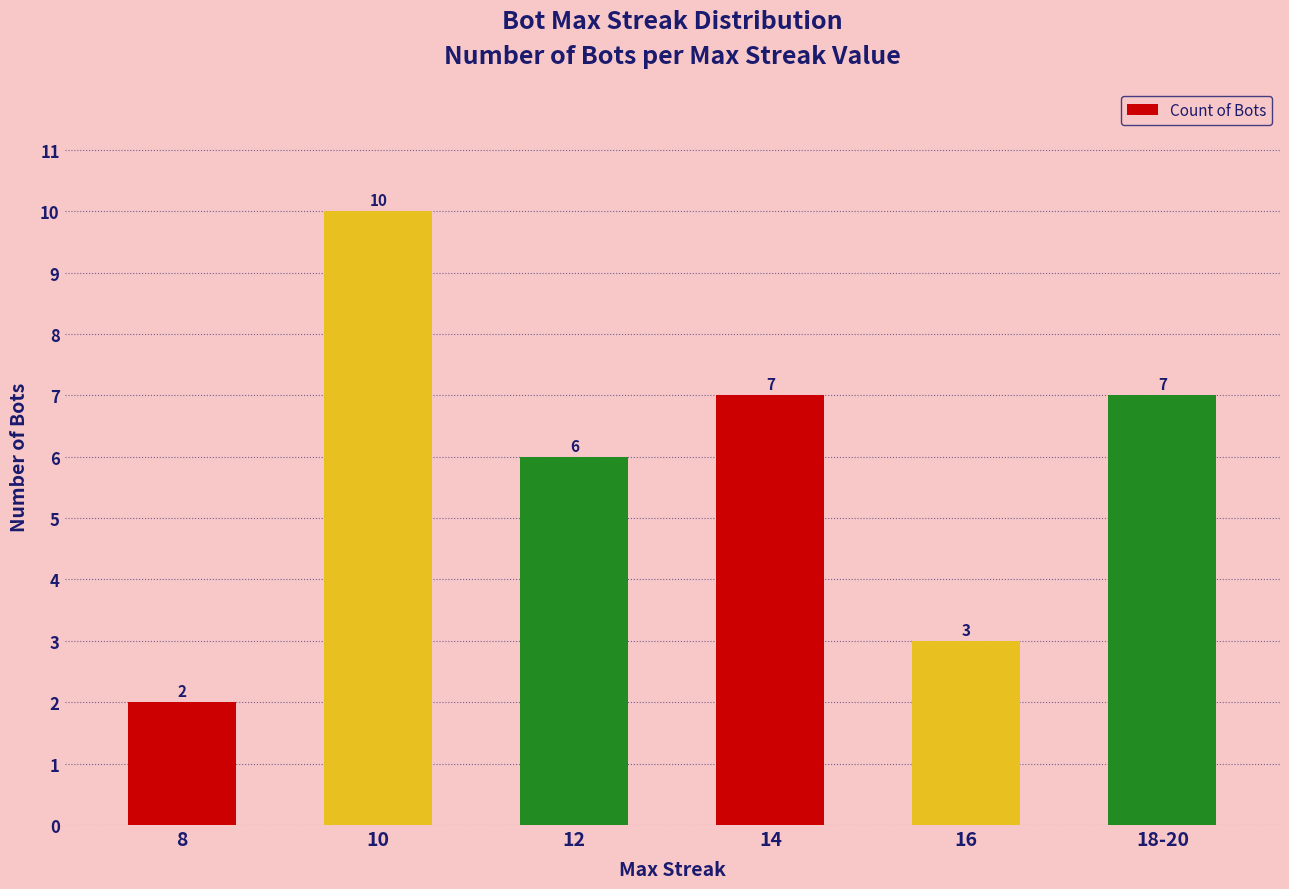

What is the approximate value at 8?

2